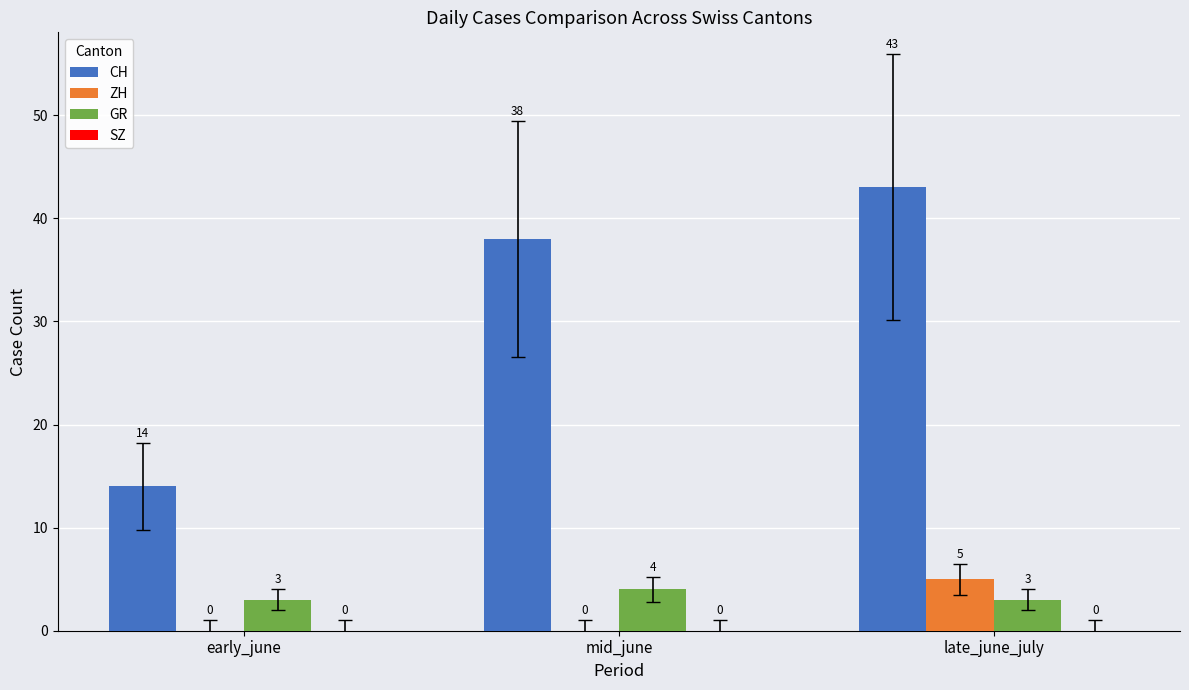

Between early_june and late_june_july, which series saw the biggest shift?

CH